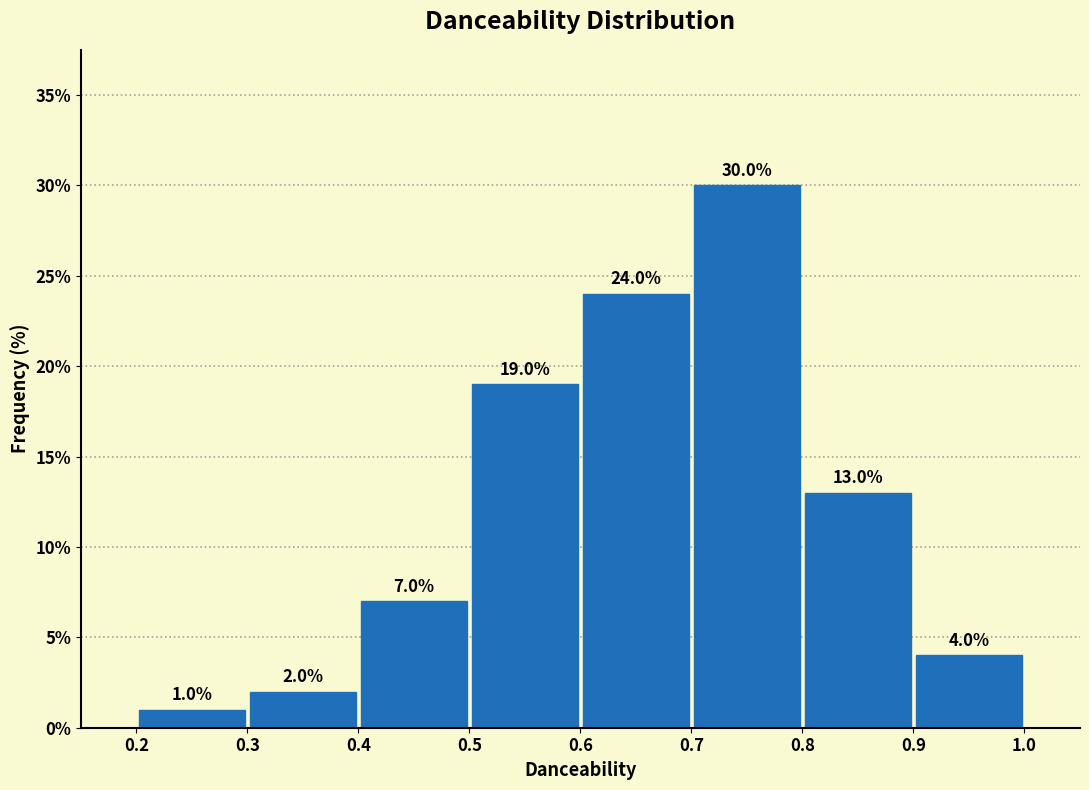

What is the height of the bar covering 0.6 to 0.7 on the x-axis?

24.0